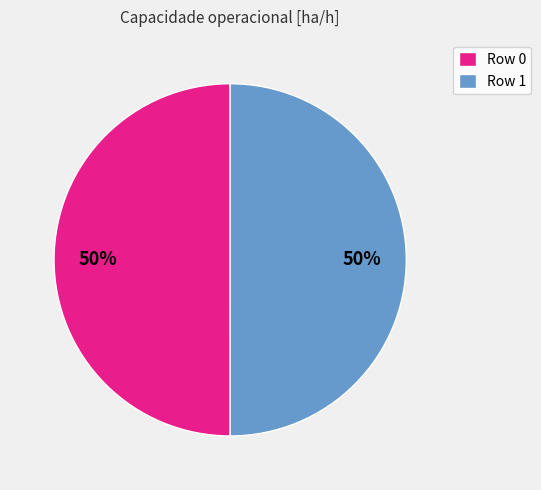

What is the ratio of the value at Row 1 to the value at Row 0?

1.0